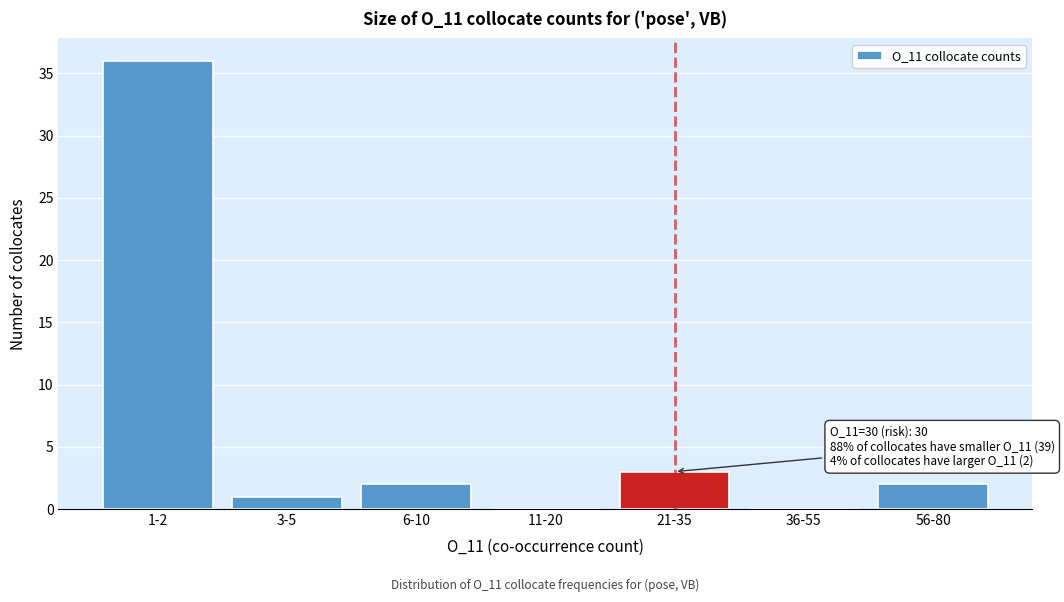

Reading right to left, extract all data points from this chart.

56-80=2	36-55=0	21-35=3	11-20=0	6-10=2	3-5=1	1-2=36